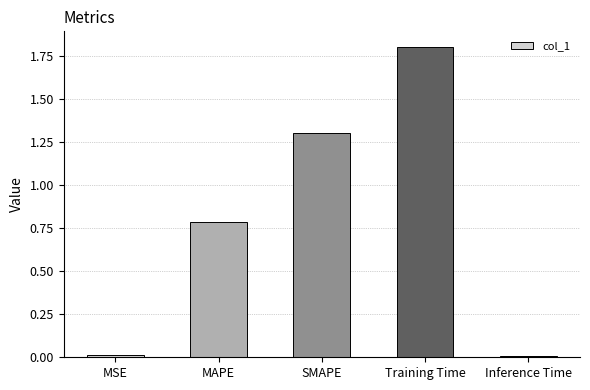

Which category has the highest value across all series?

Training Time